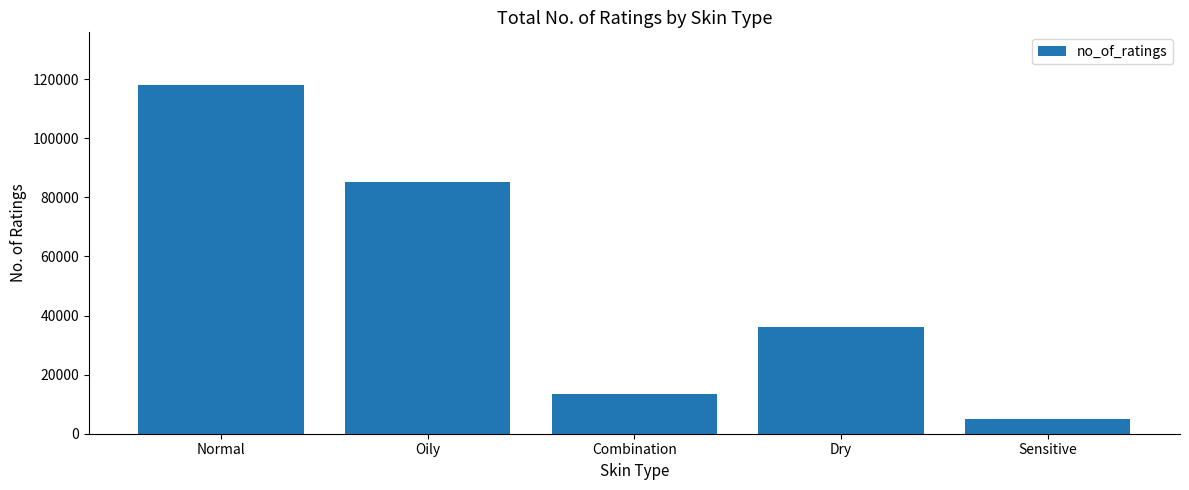

What is the label of the 1st bar from the right?

Sensitive